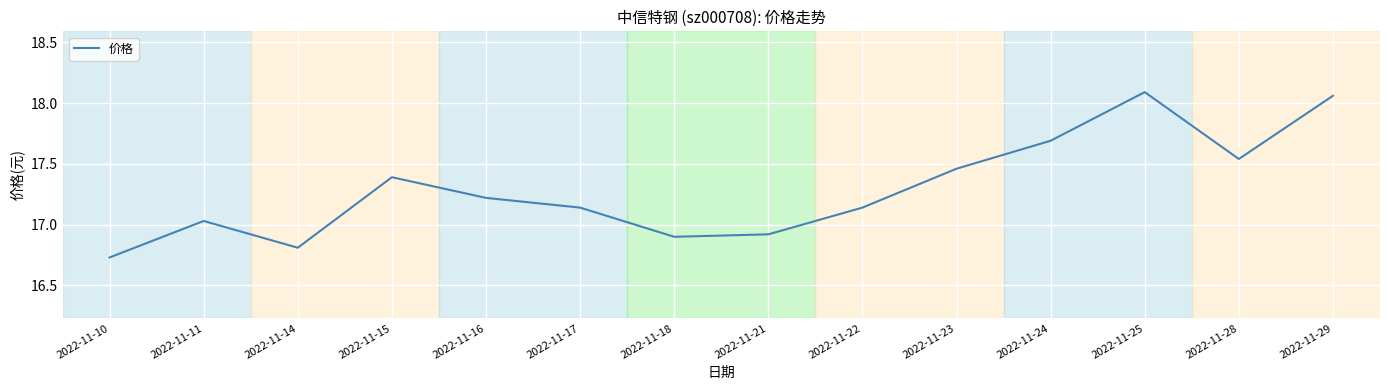

Which category has the lowest value across all series?

2022-11-10